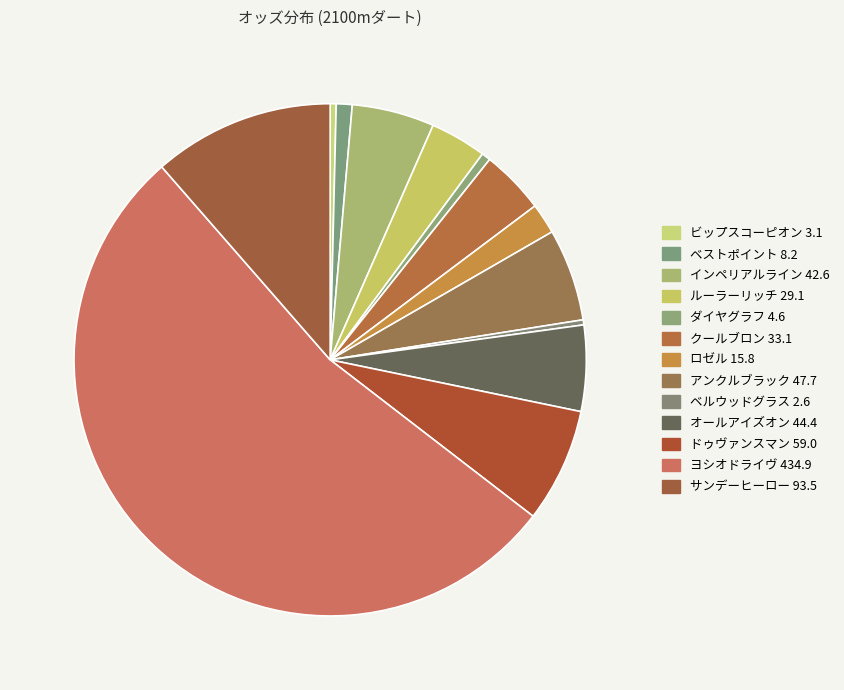

The サンデーヒーロー 93.5 slice represents 1% of the pie. True or false?

False